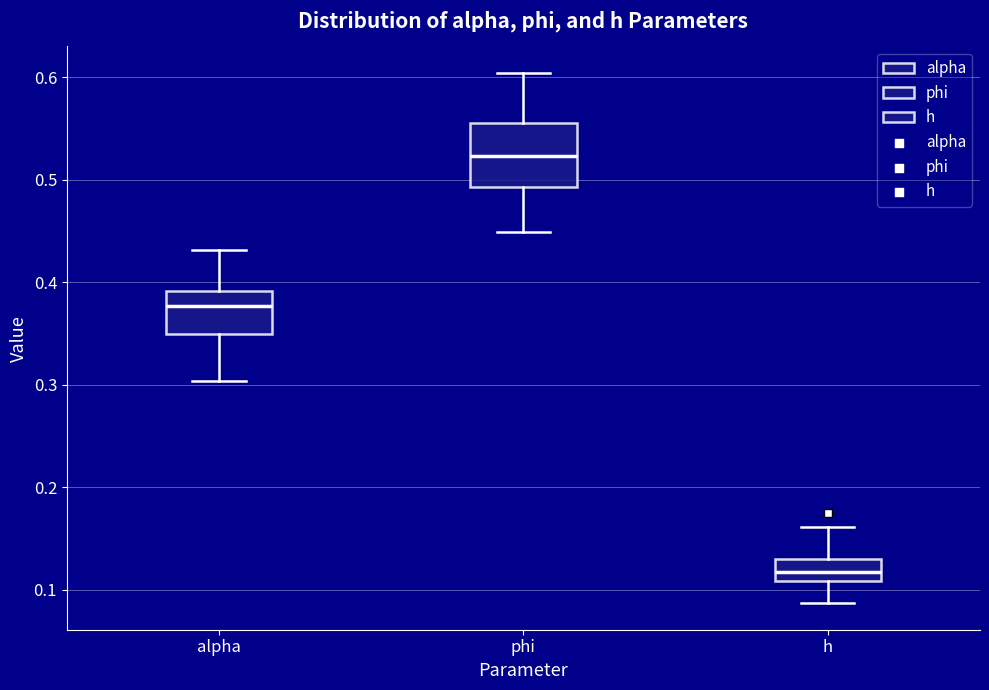

Comparing the boxes themselves (not the whiskers), which one is the tallest?

phi